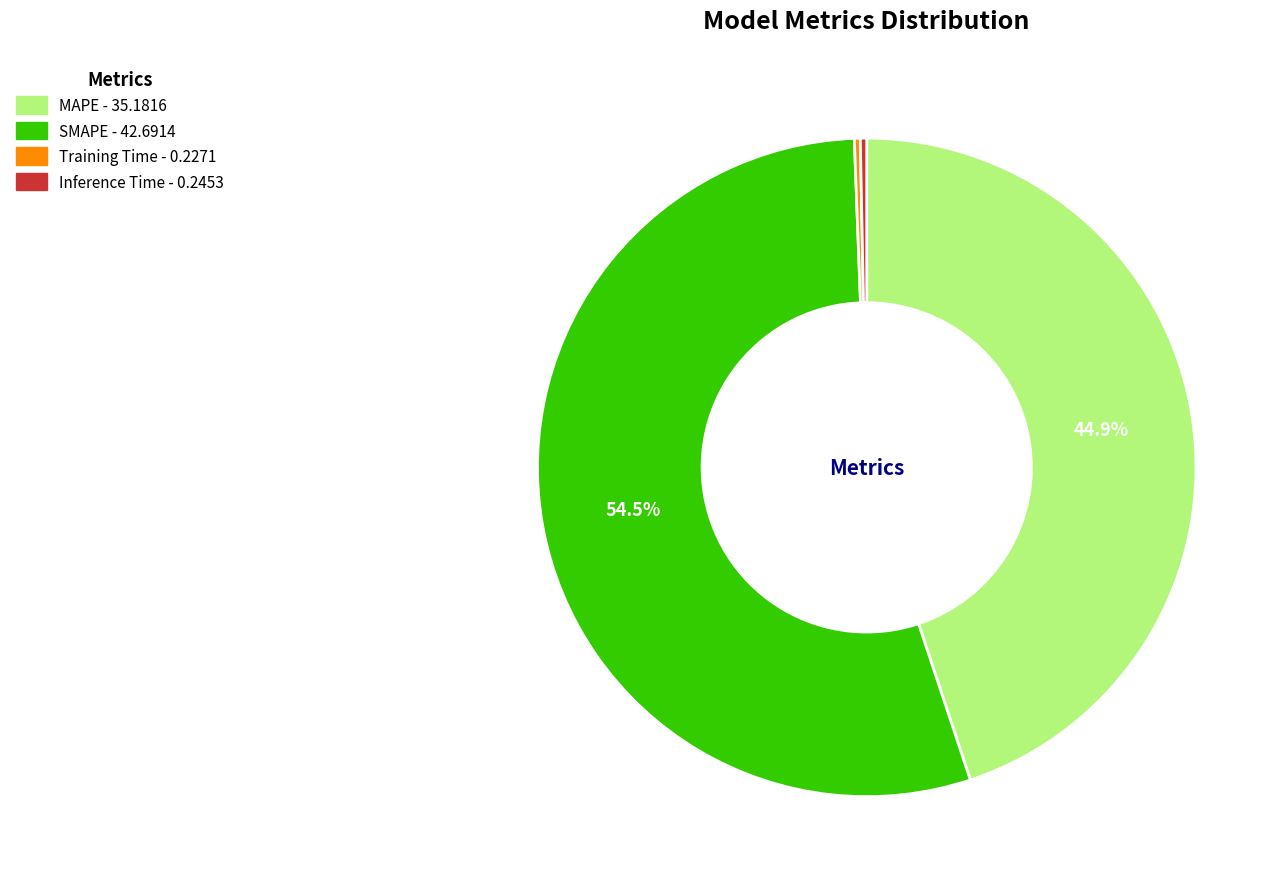

To the nearest percent, what is the difference between the largest and smallest slice percentages?

54%